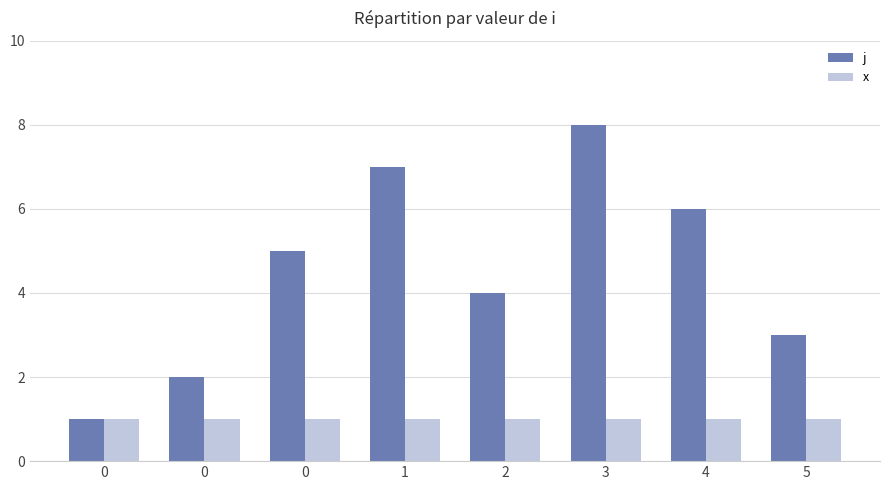

What is the value of the j bar at the 8th from the left?

3